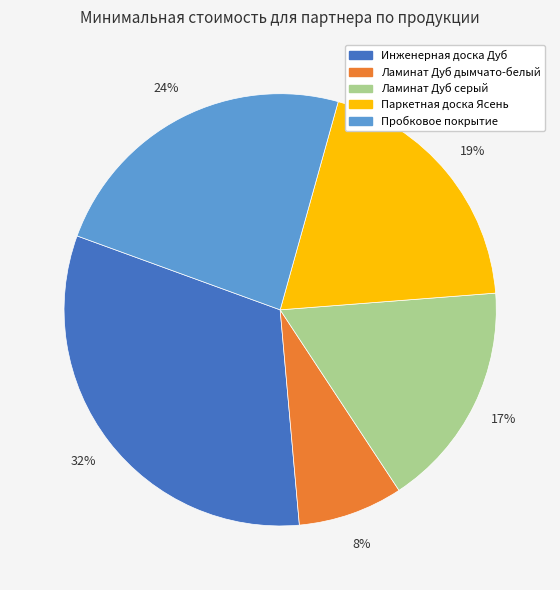

Between Пробковое покрытие and Ламинат Дуб дымчато-белый, which is larger?

Пробковое покрытие